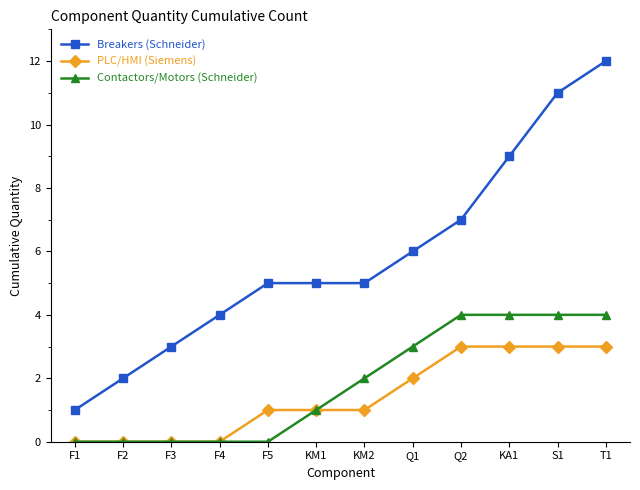

What are all the series names shown in the legend?

Breakers (Schneider), PLC/HMI (Siemens), Contactors/Motors (Schneider)